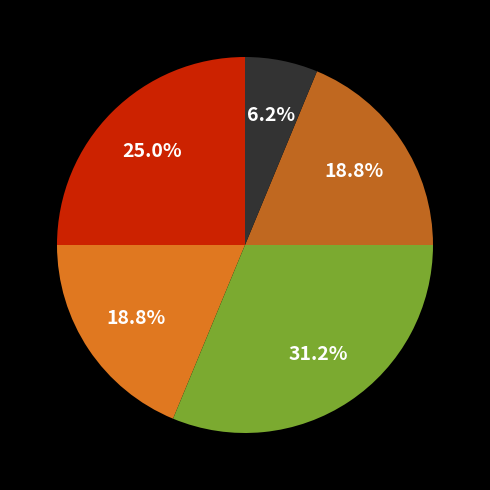

Is there any slice that represents more than half of the pie?

No